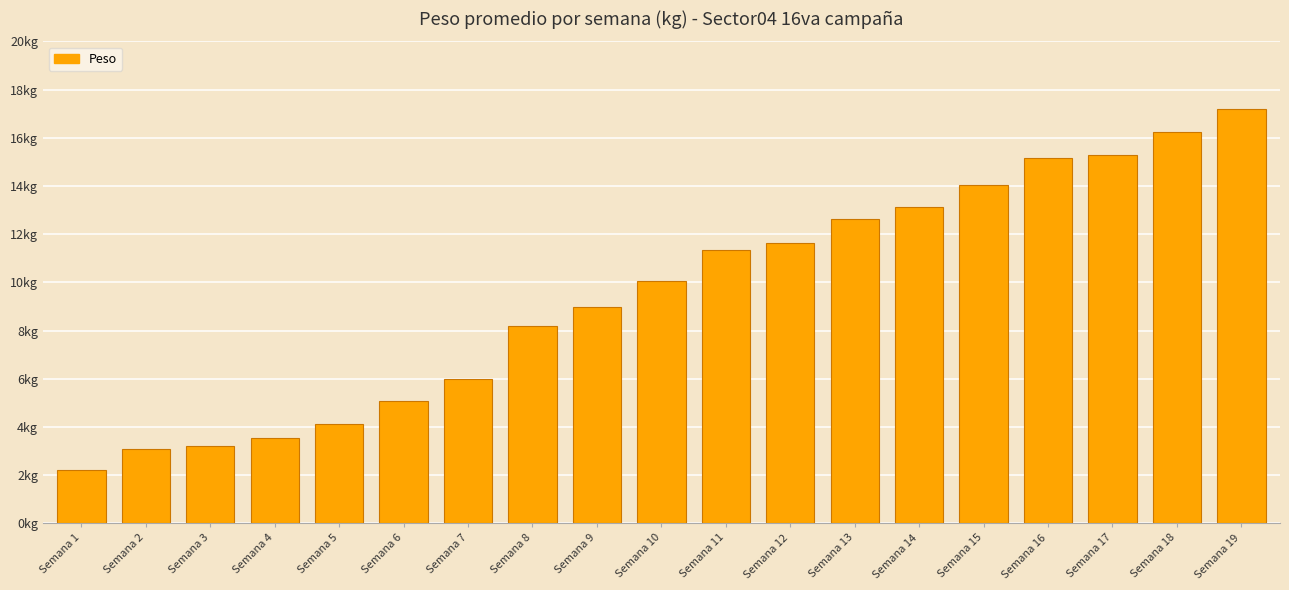

Rank the categories by value from highest to lowest.

Semana 19, Semana 18, Semana 17, Semana 16, Semana 15, Semana 14, Semana 13, Semana 12, Semana 11, Semana 10, Semana 9, Semana 8, Semana 7, Semana 6, Semana 5, Semana 4, Semana 3, Semana 2, Semana 1